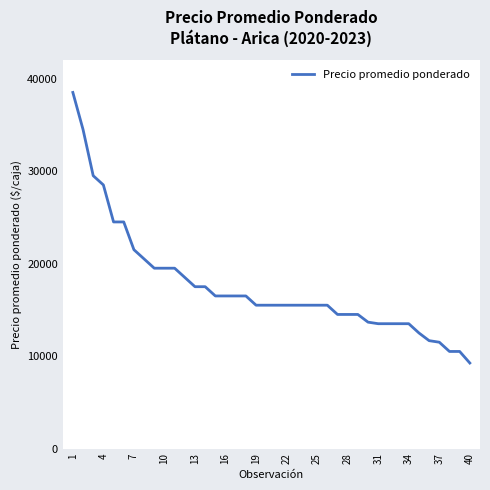

What is the difference between the maximum and minimum values?

29250